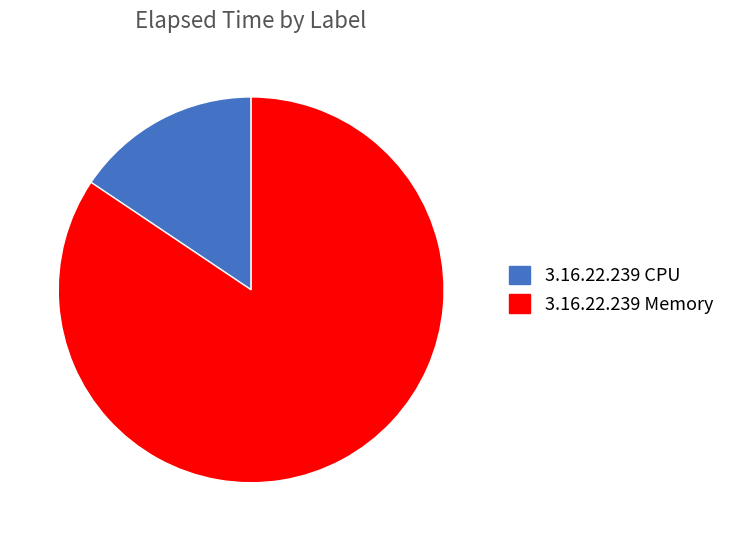

What is the smallest slice in the pie chart?

3.16.22.239 CPU